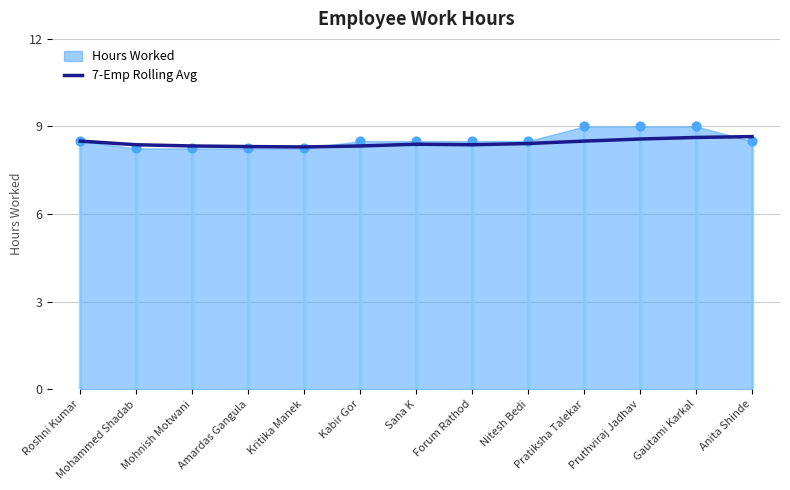

Between Sana K and Anita Shinde, which is larger?

Anita Shinde